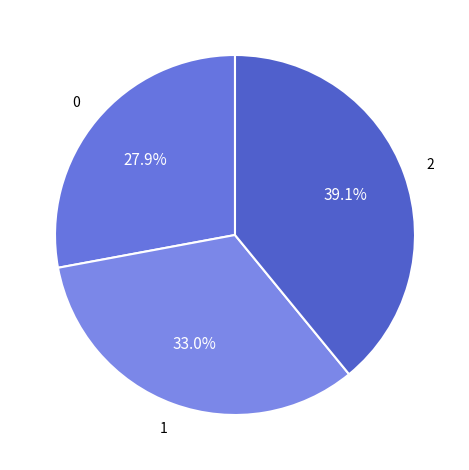

Count the number of slices in the pie.

3